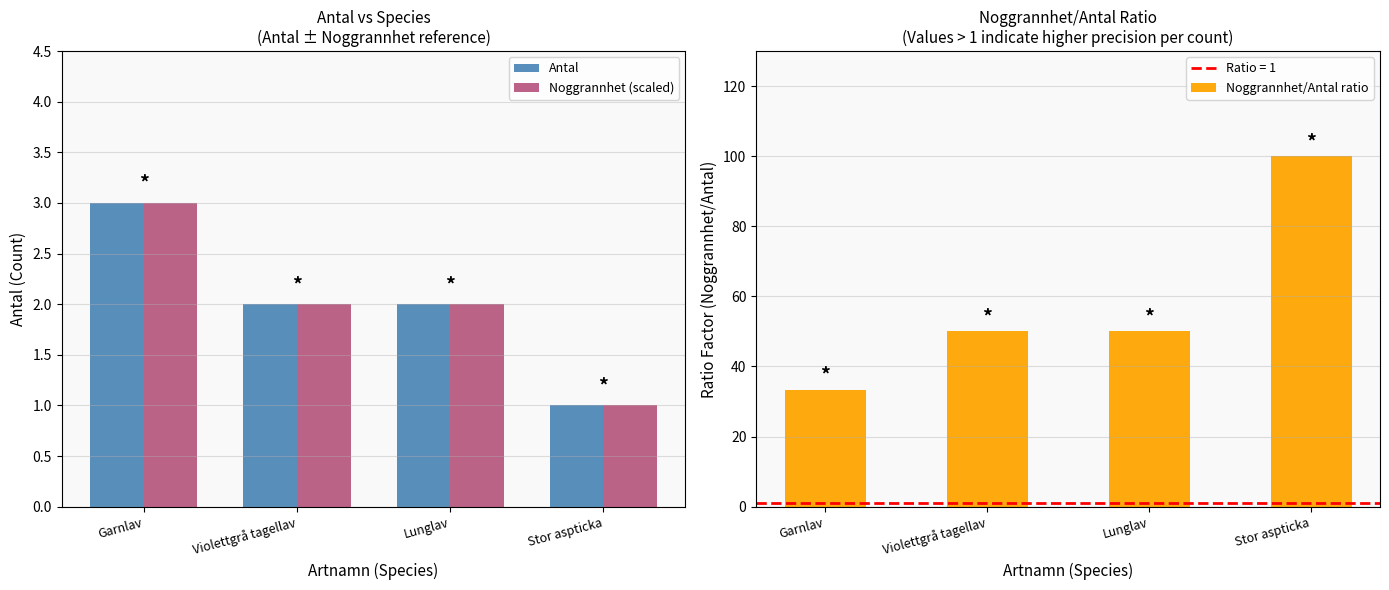

Are the bars horizontal?

No